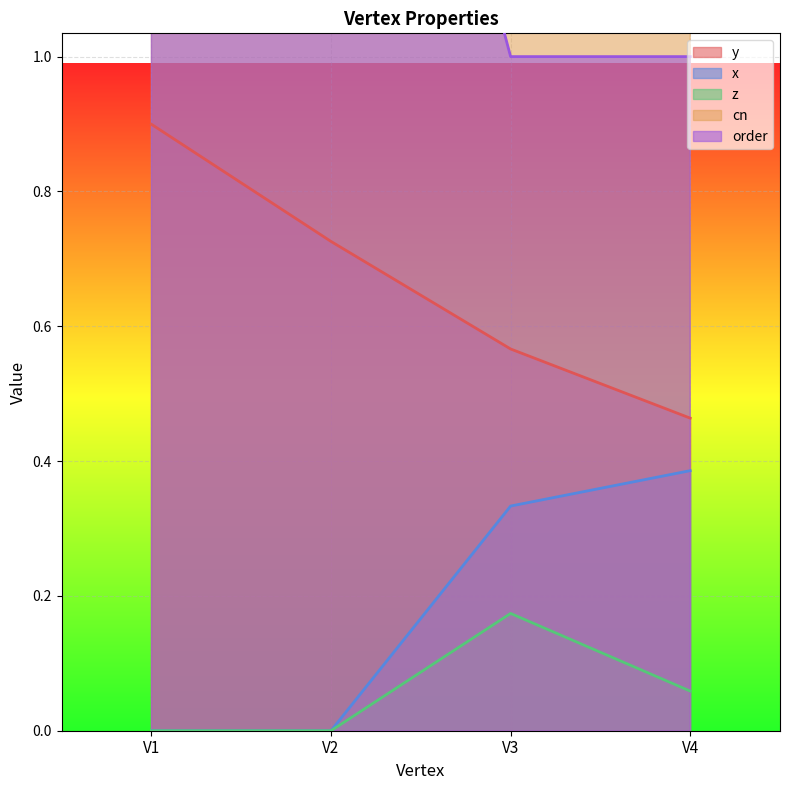

True or false: y has a value of 1.0 at V3.

False